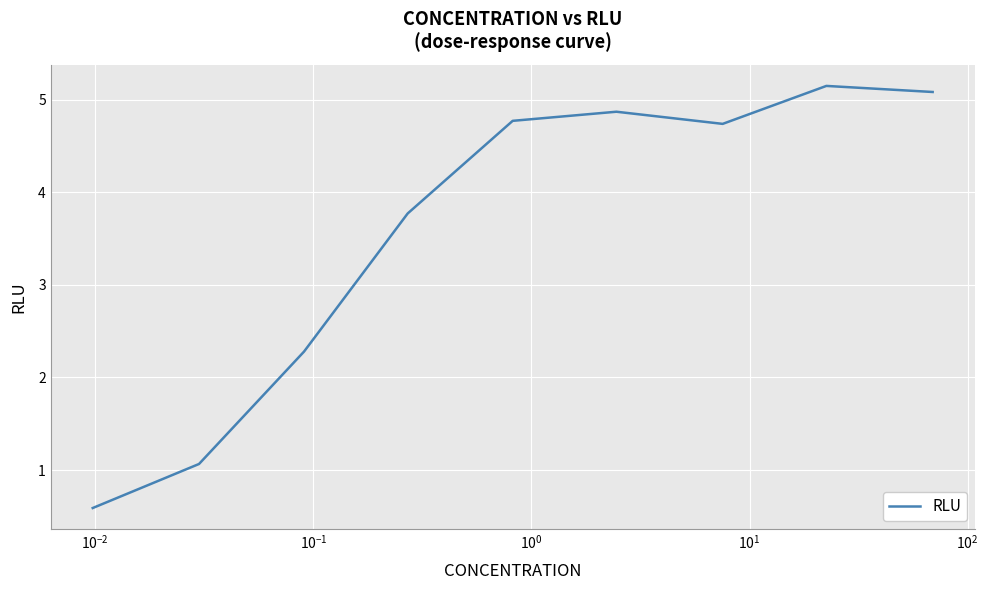

How many interior local valleys (lower than both neighbors) does the data have?

1